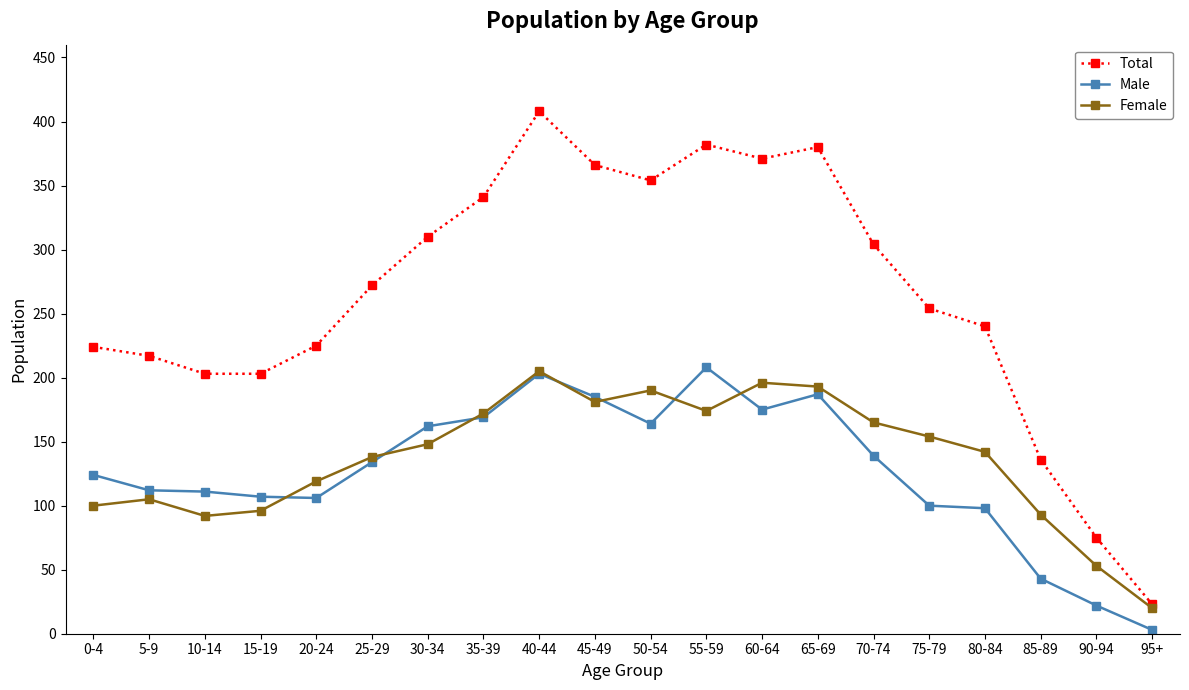

Does the chart display data point markers on the line(s)?

Yes